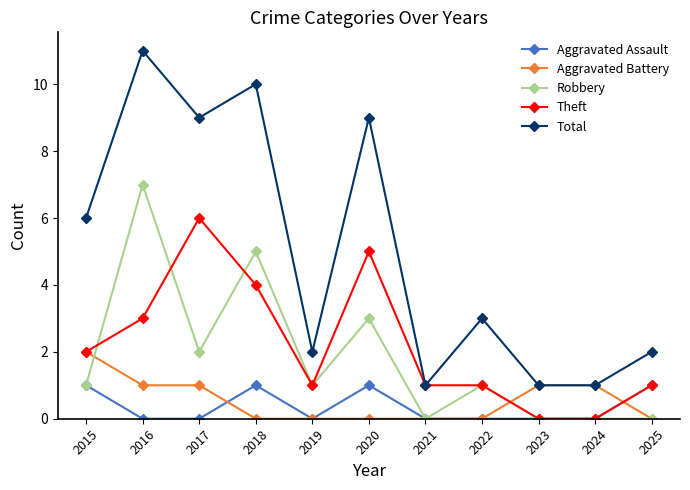

Where is Theft nearest to the value 3?

2016